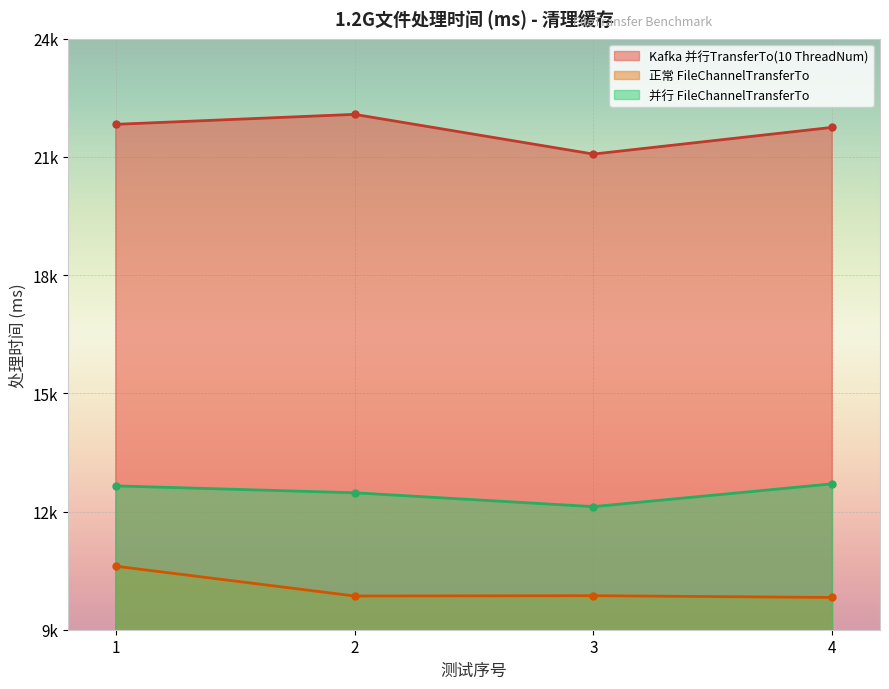

What is the value of the 并行 FileChannelTransferTo point at the 3rd from the left?

12124